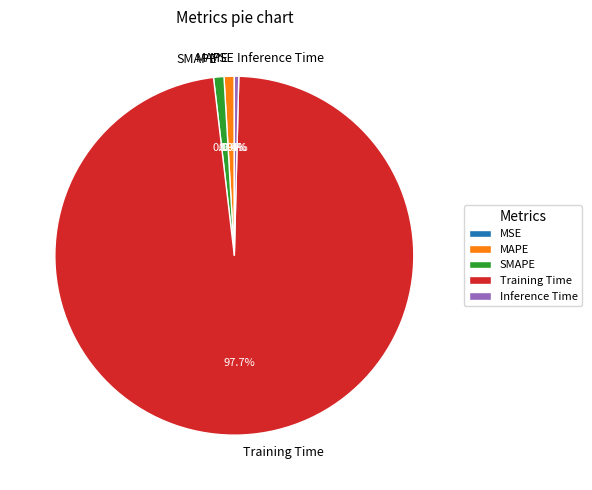

Is Training Time the majority of the pie?

Yes